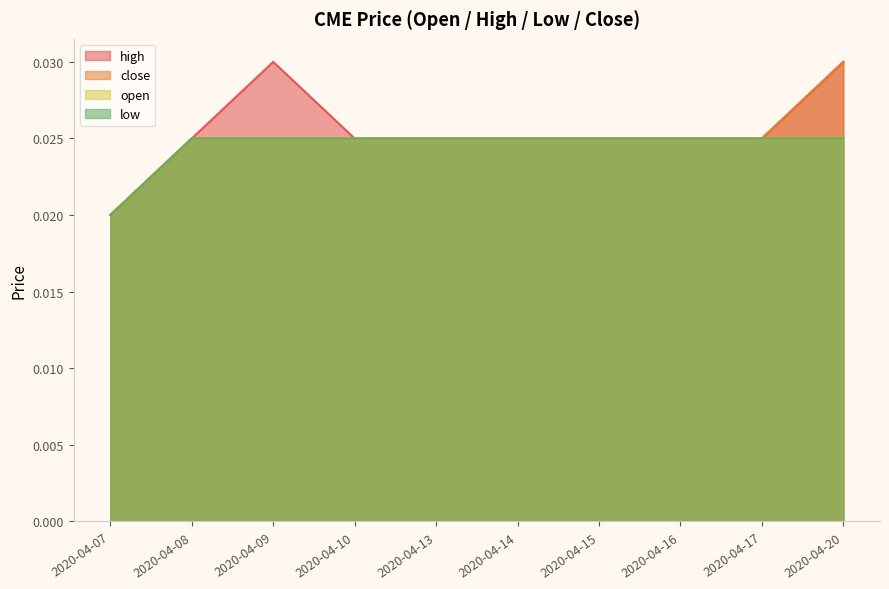

Rank the series at 2020-04-20 from highest to lowest value.

high, close, open, low